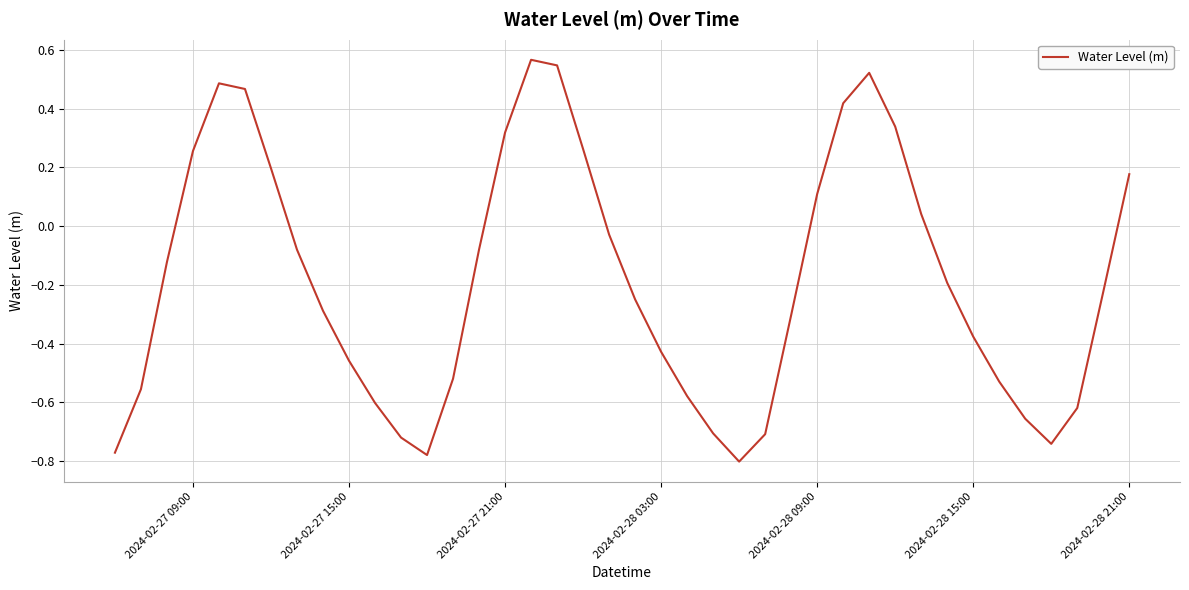

What is the difference between the maximum and minimum values?

1.4